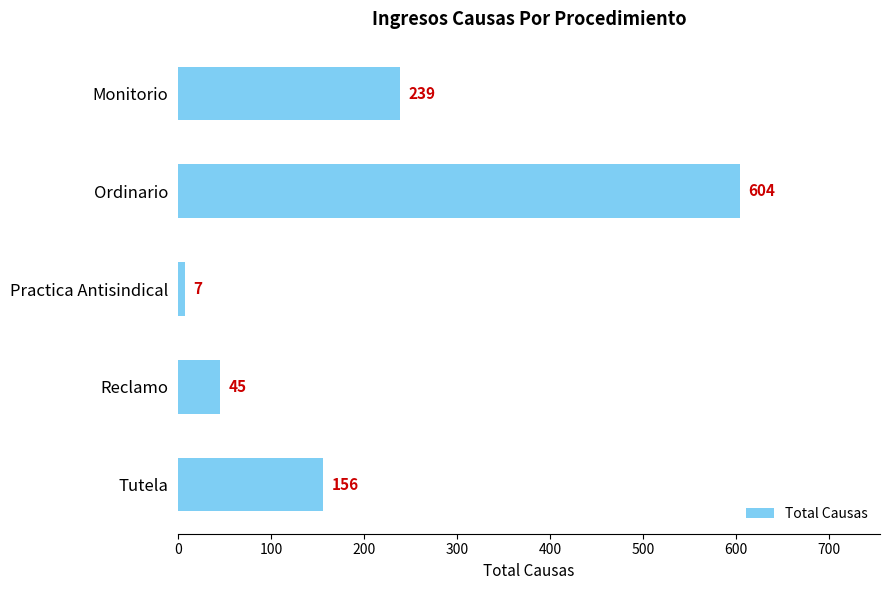

List the labels in order of value, smallest first.

Practica Antisindical, Reclamo, Tutela, Monitorio, Ordinario